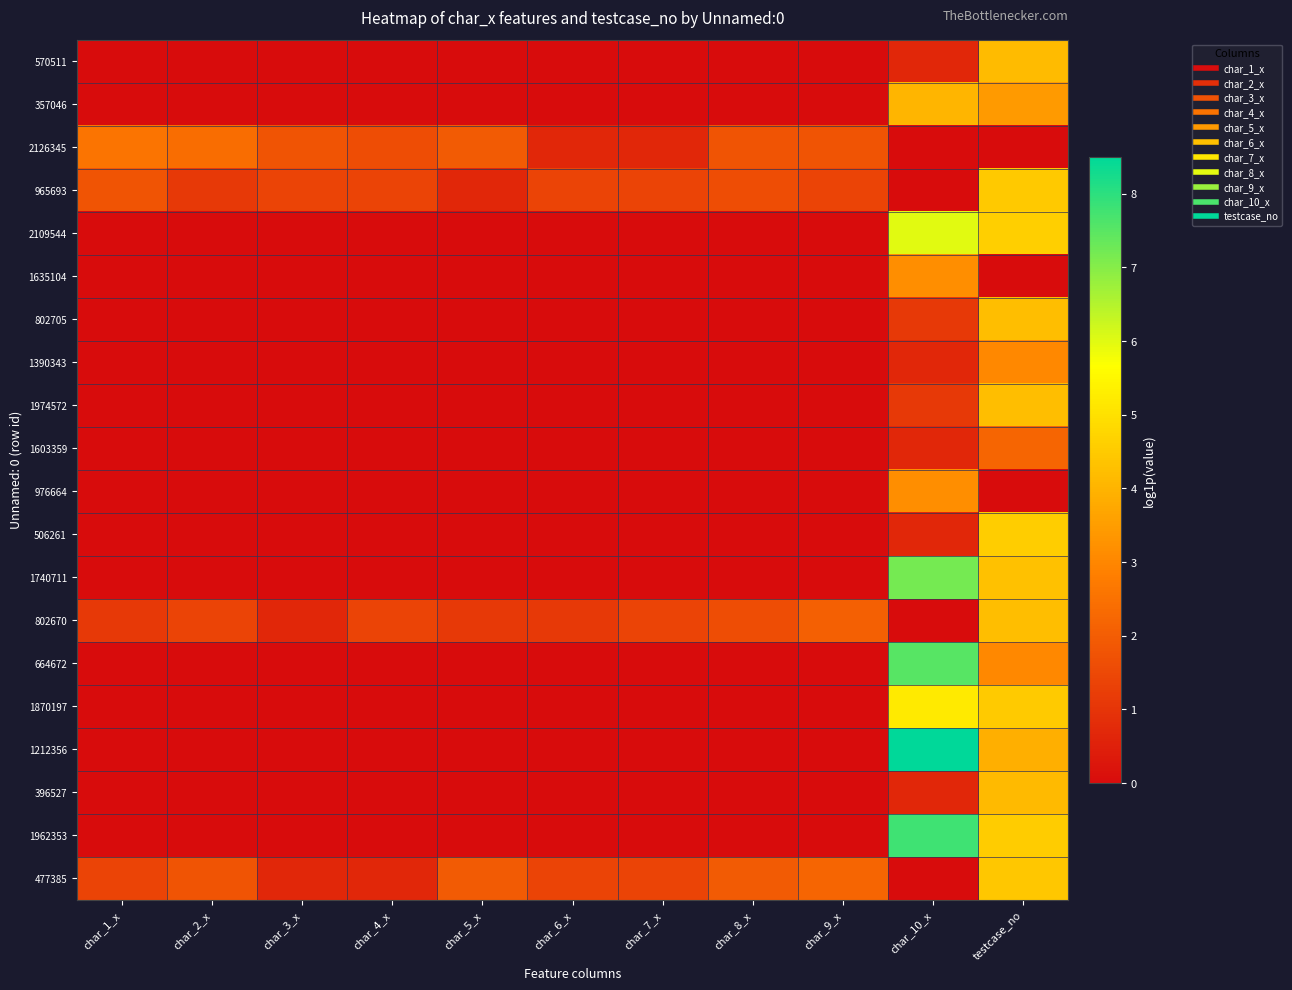

Between char_5_x and char_6_x, which is larger?

char_5_x